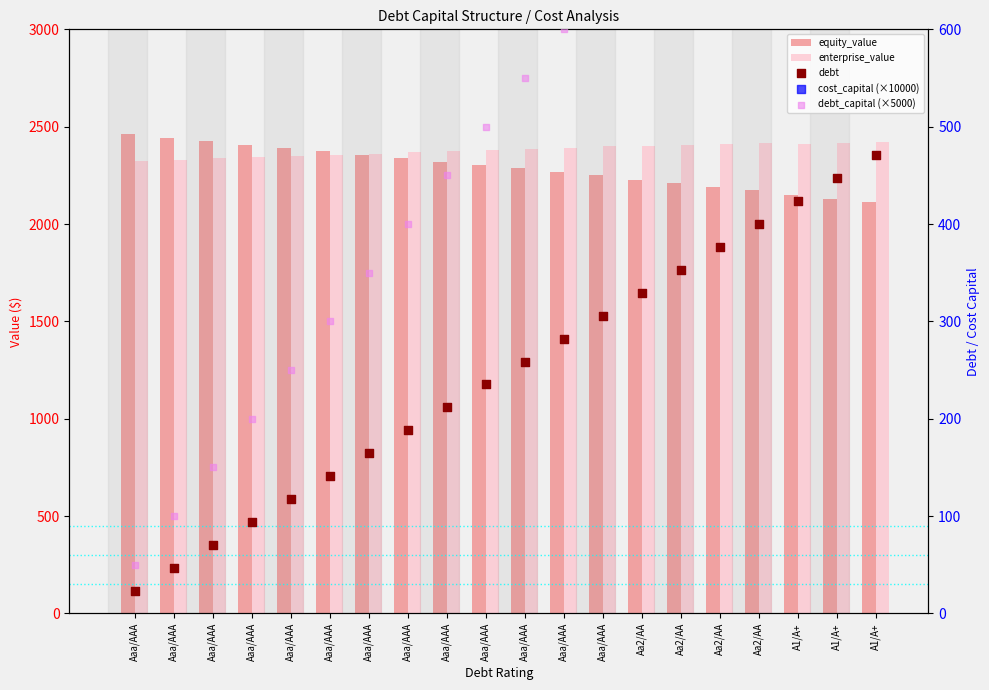

At how many categories does at least one series exceed 1975?

20